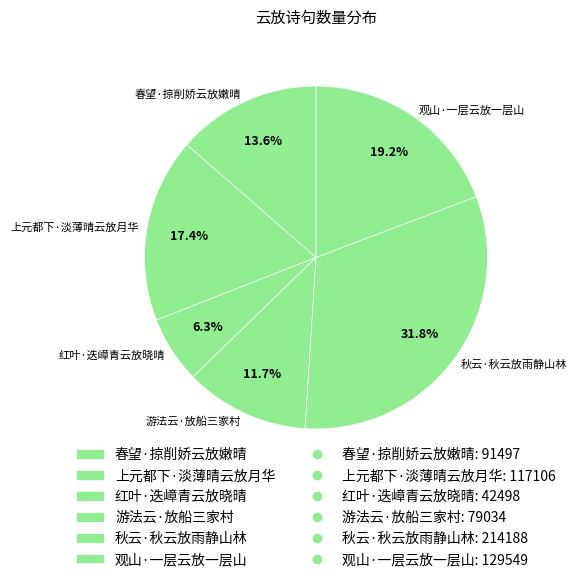

What percentage is NOT represented by 观山·一层云放一层山?

80.8%